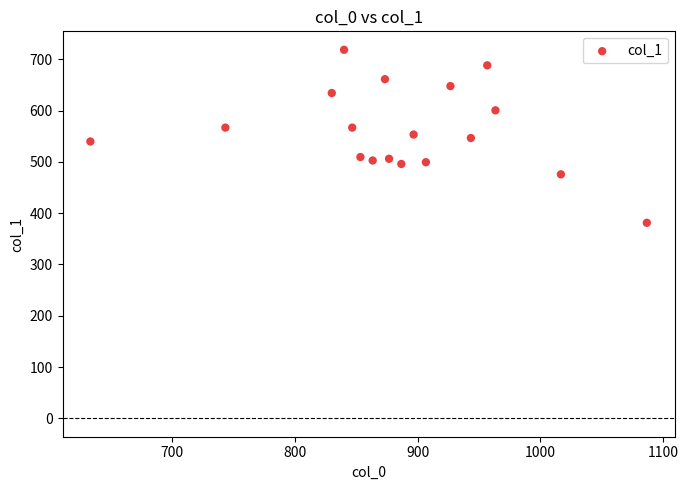

What is the range of Y values (max minus min)?

337.5